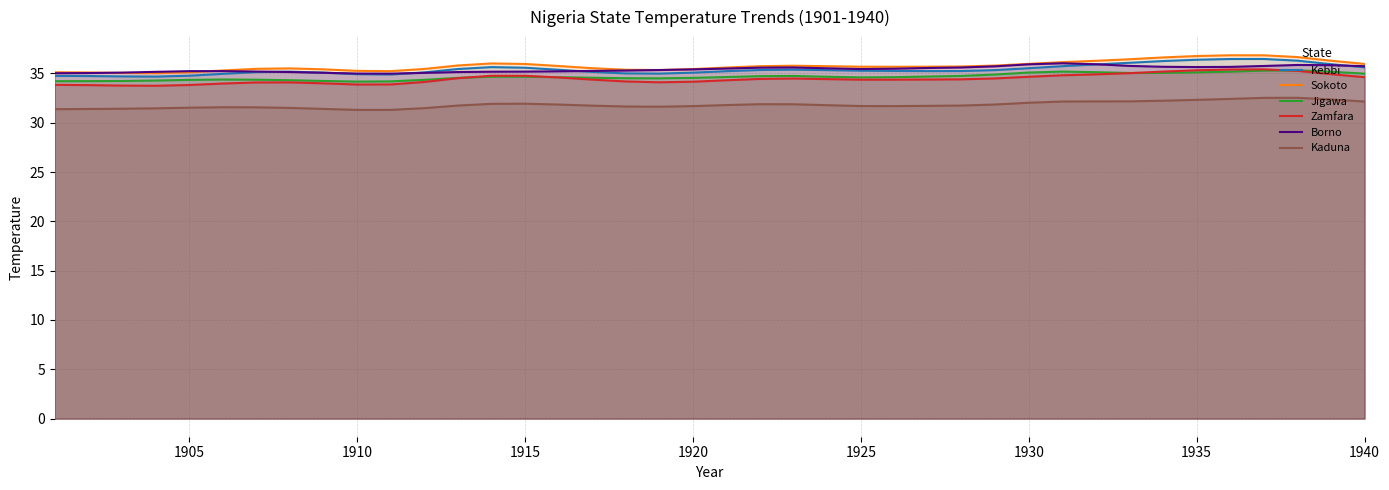

Is it true that Sokoto equals 55.7 at 1915?

False